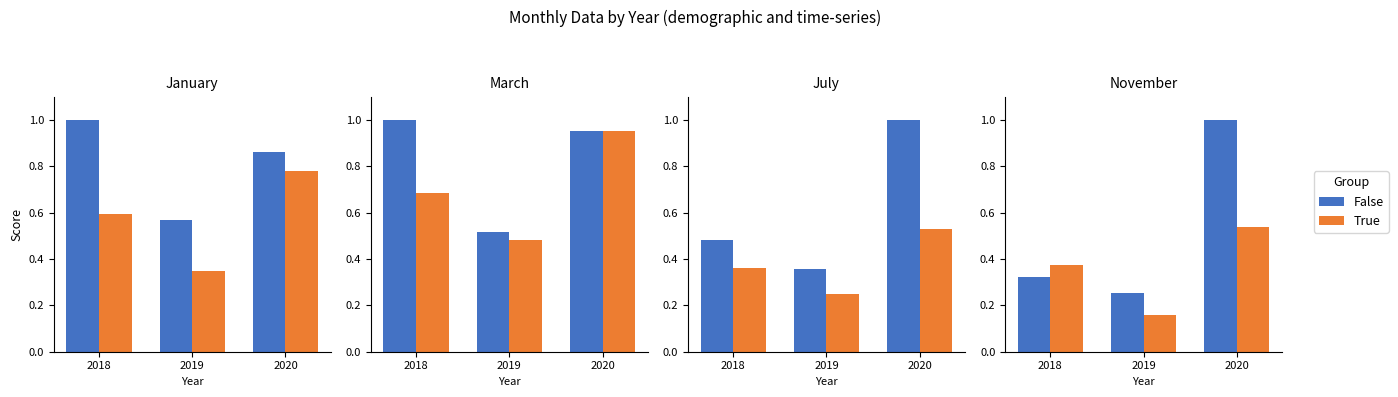

Are the bars grouped side by side (vs. stacked)?

Yes